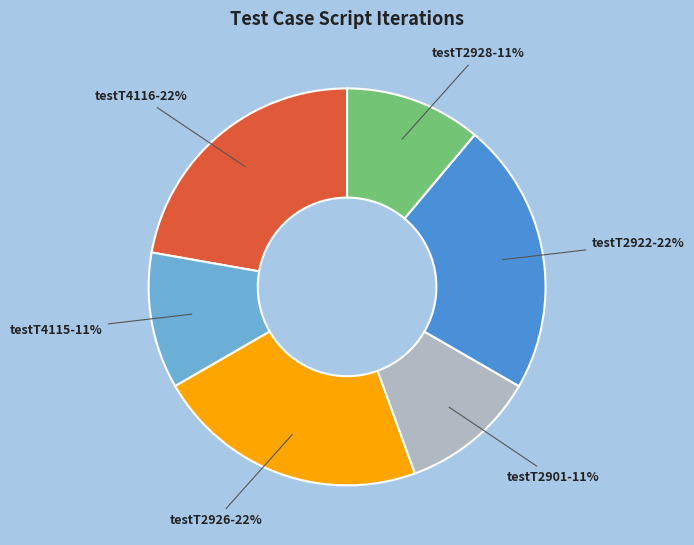

What is the ratio of the value at testT4116 to the value at testT4115?

2.0